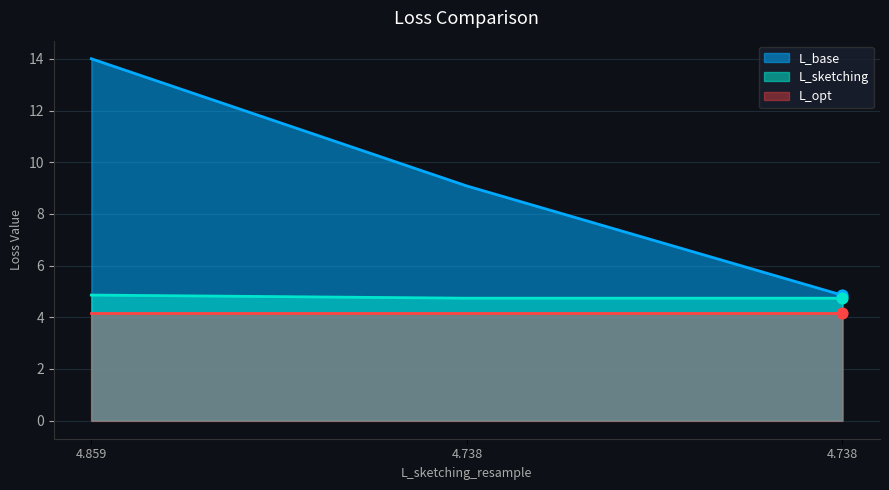

Which series has the largest Y range (max minus min)?

L_base